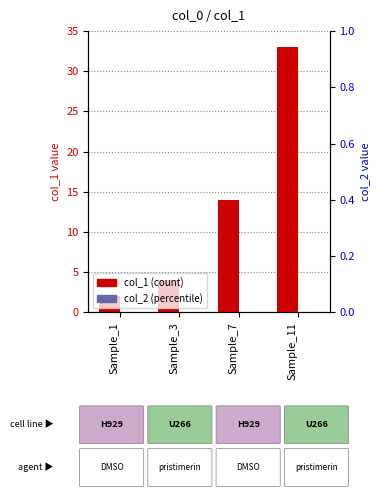

Is it true that col_1 equals 14 at Sample_7?

True